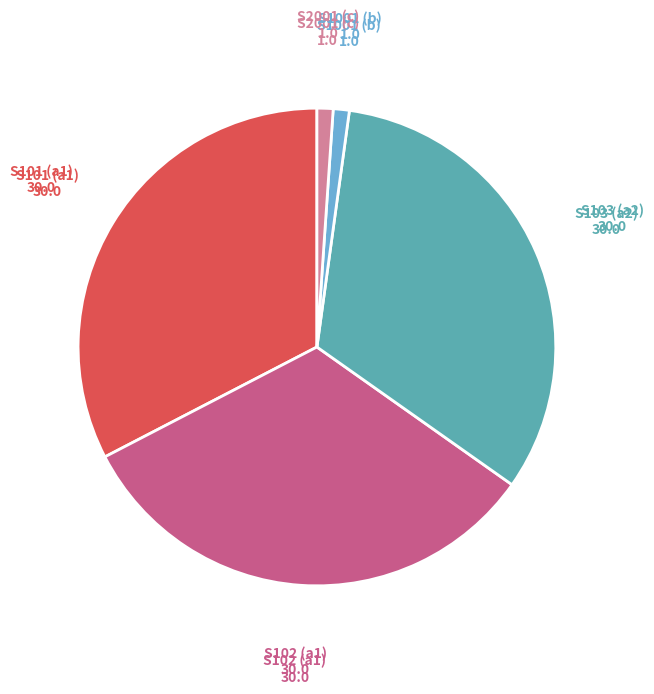

Does any single category account for the majority?

No